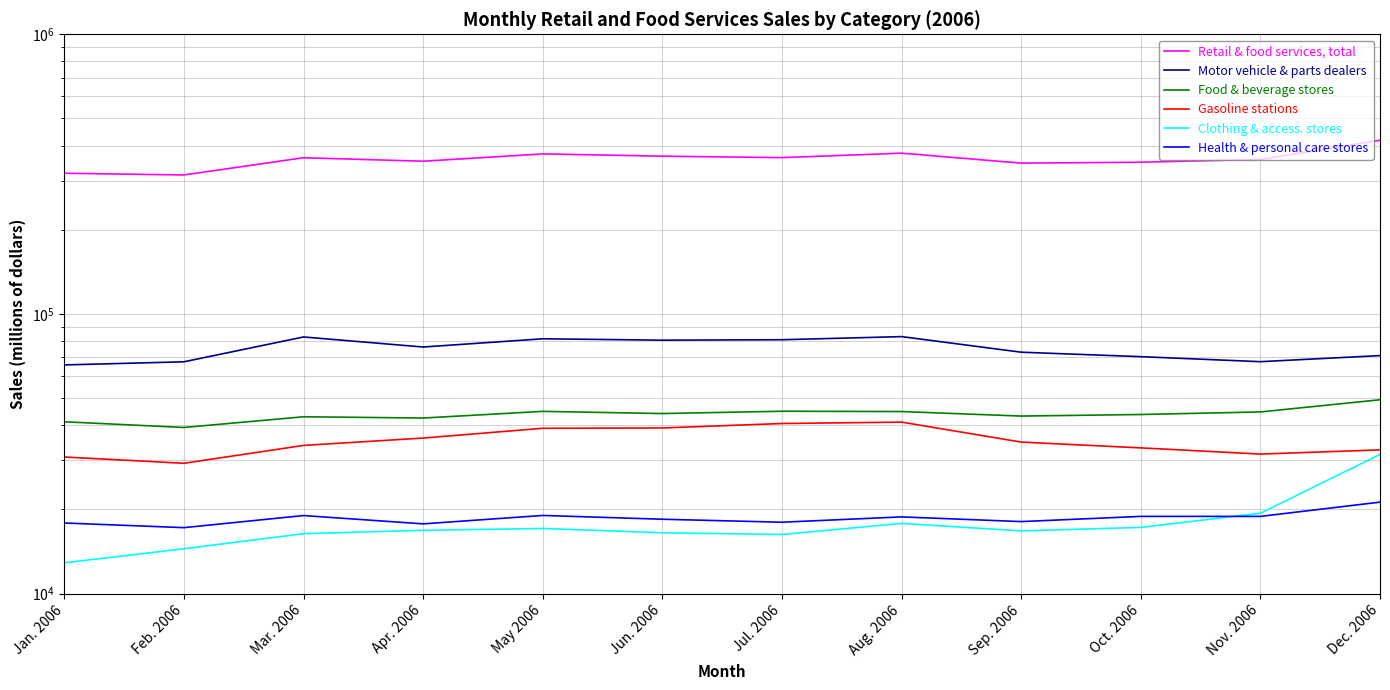

What is the difference between the maximum and minimum values in the Clothing & access. stores series?

18569